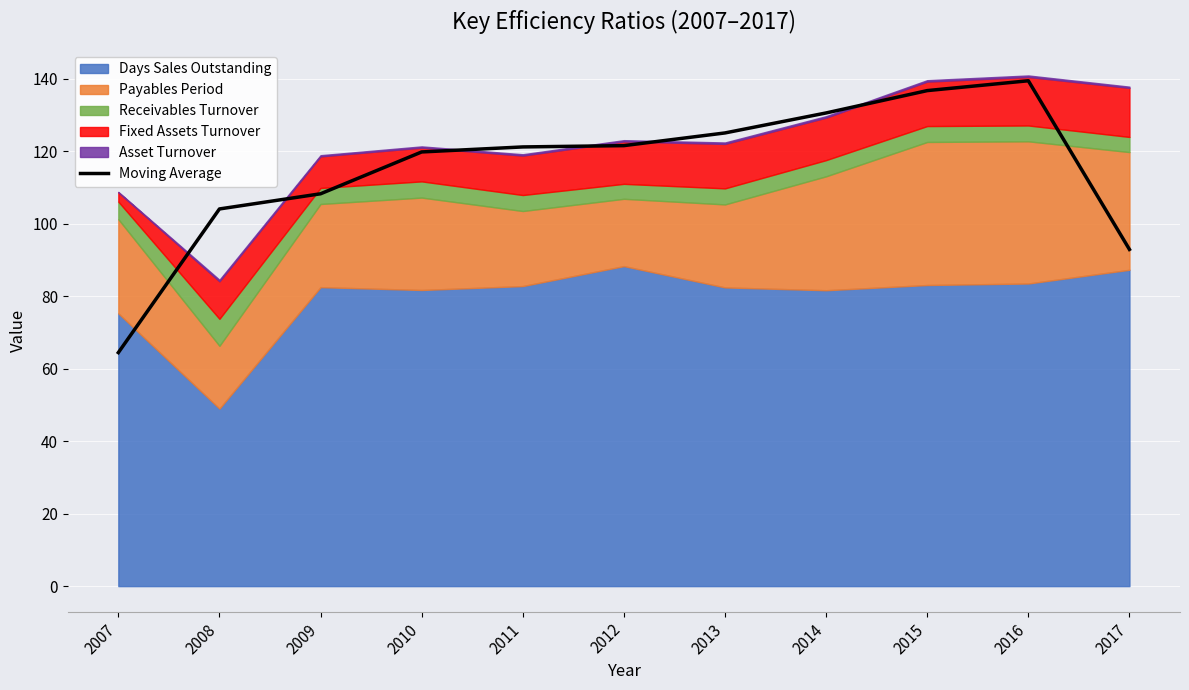

The value of Moving Average at 2010 is 119.9. True or false?

True